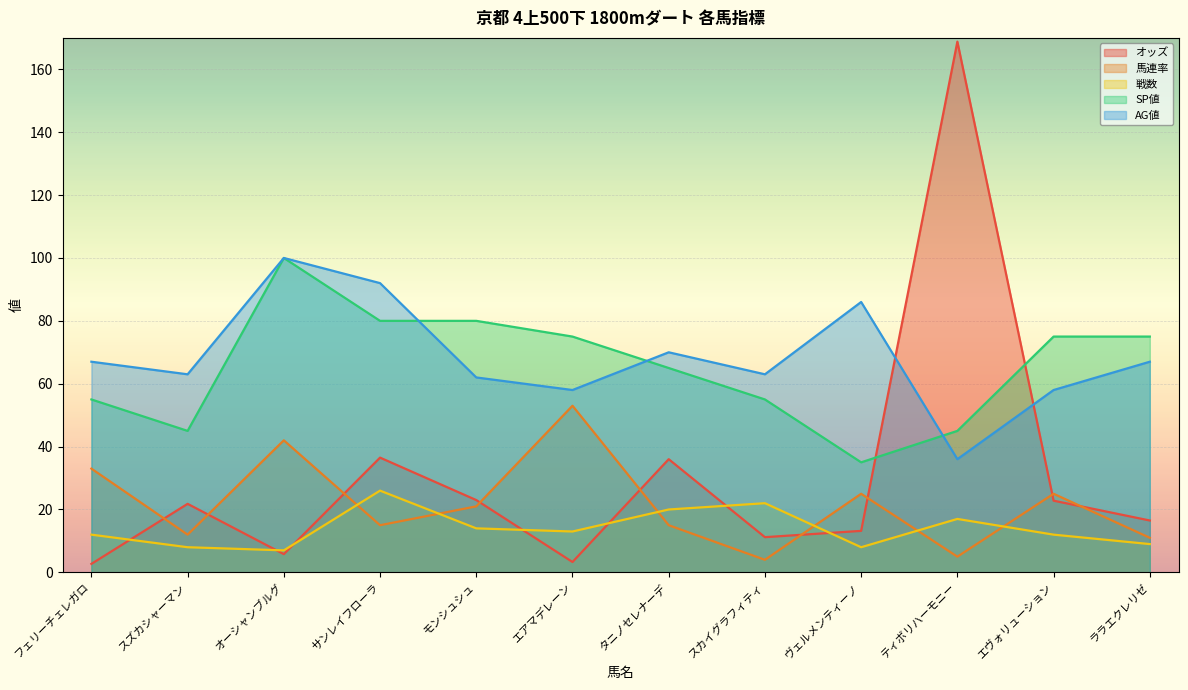

At which category does the chart reach its minimum across all series?

フェリーチェレガロ